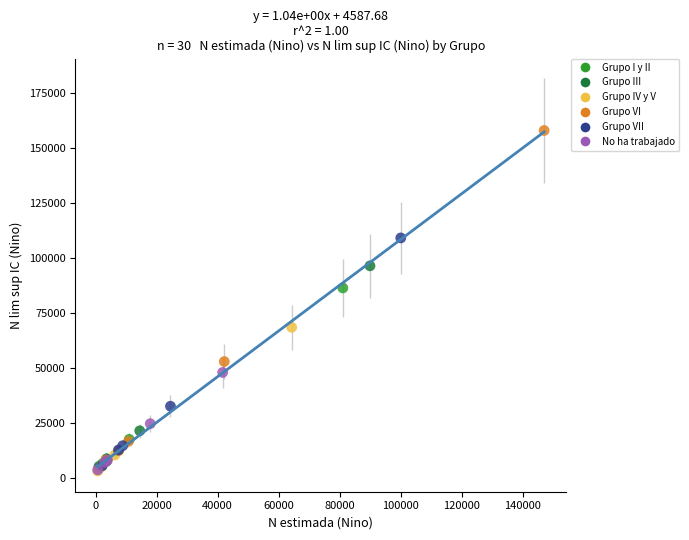

Which series contains the highest Y value?

Grupo VI